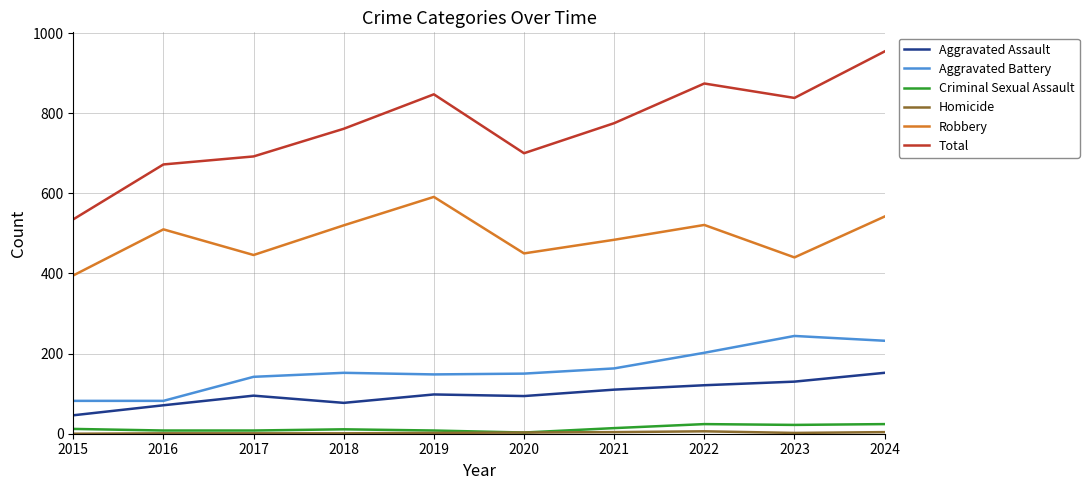

Between 2019 and 2021, which series saw the biggest shift?

Robbery